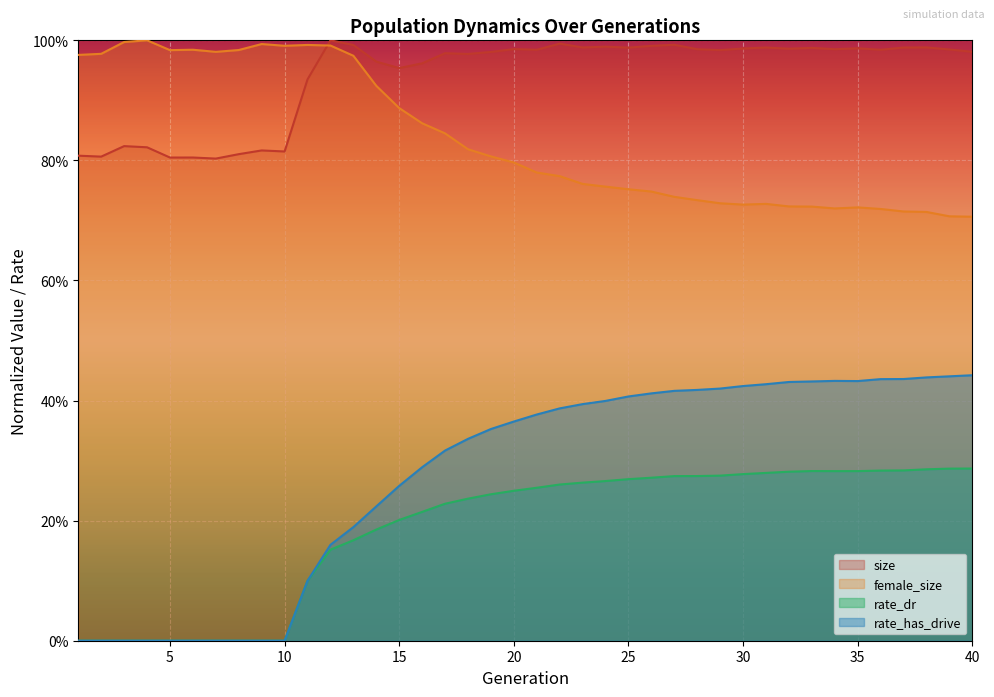

Is it true that size equals 1.0 at 35?

True